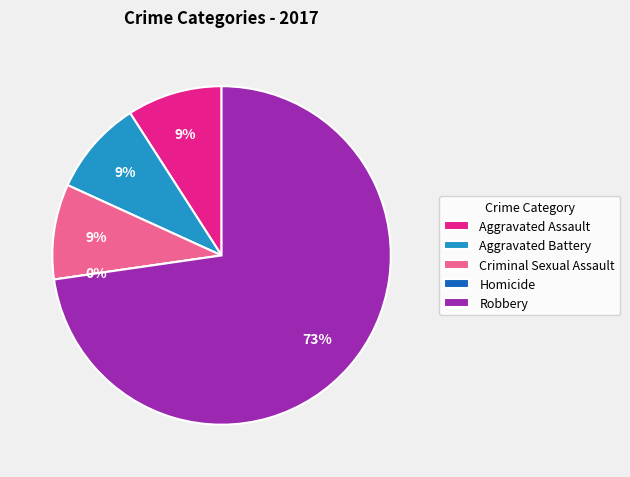

Rank the categories by value from lowest to highest.

Homicide, Aggravated Assault, Aggravated Battery, Criminal Sexual Assault, Robbery